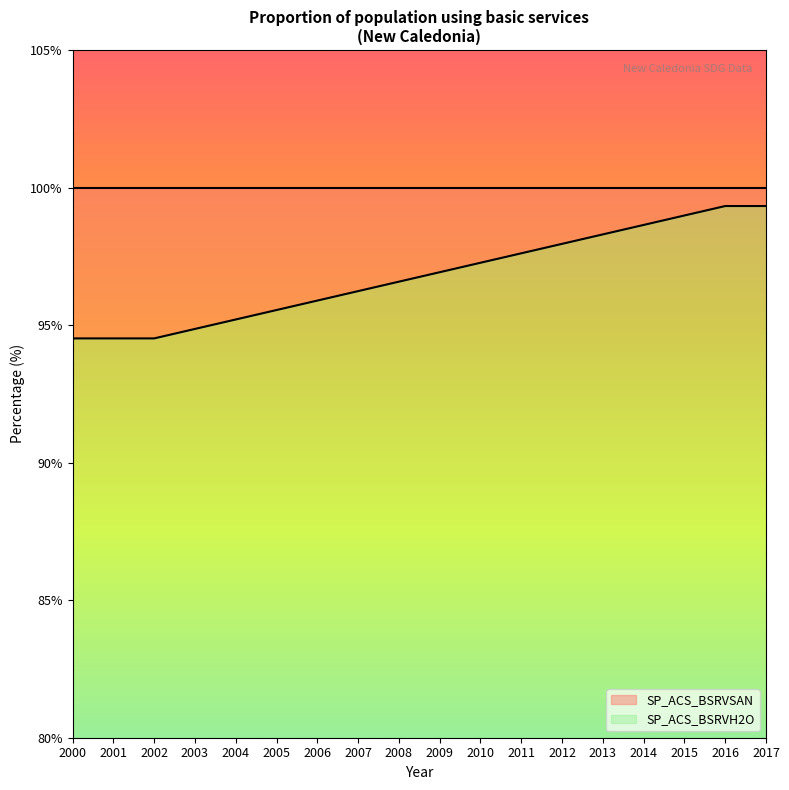

Reading left to right, what are all the values shown in this chart?

2000=94.5	2001=94.5	2002=94.5	2003=94.9	2004=95.2	2005=95.5	2006=95.9	2007=96.2	2008=96.6	2009=96.9	2010=97.3	2011=97.6	2012=98.0	2013=98.3	2014=98.6	2015=99.0	2016=99.3	2017=99.3